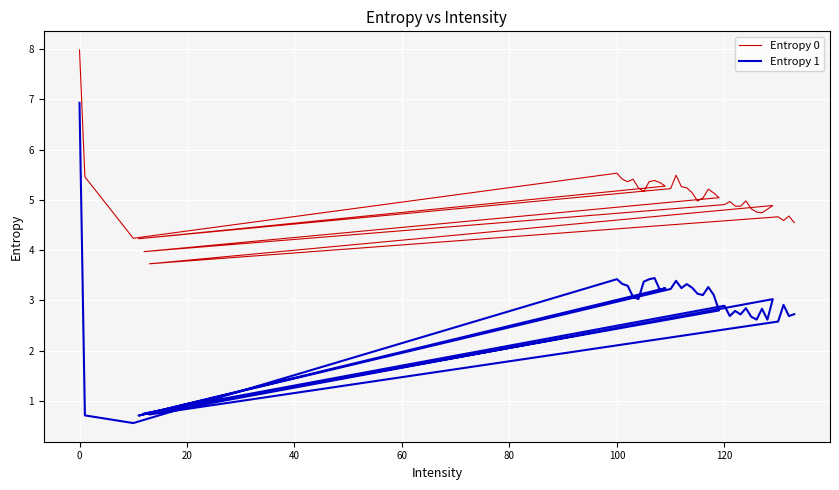

Is this an area chart (filled region under the line)?

No